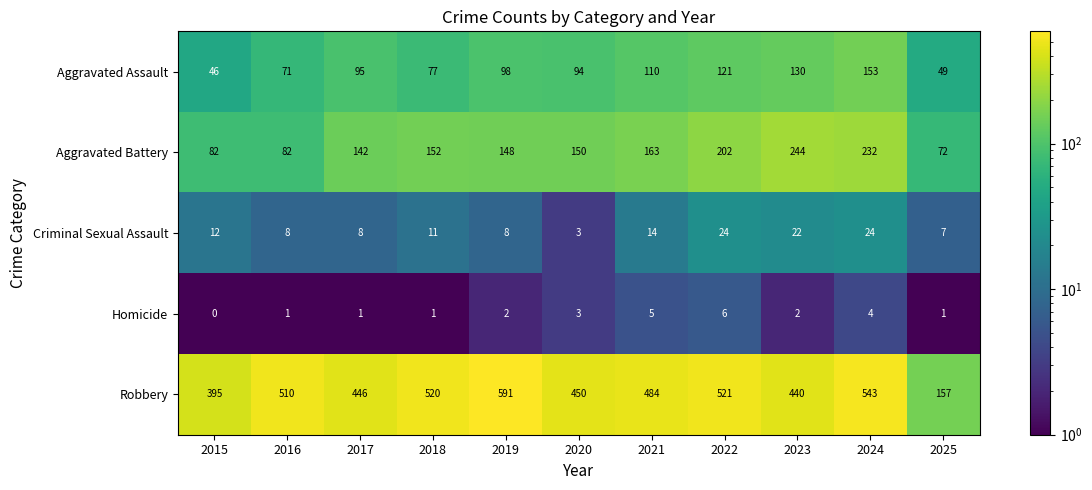

At which category does the chart reach its minimum across all series?

2015